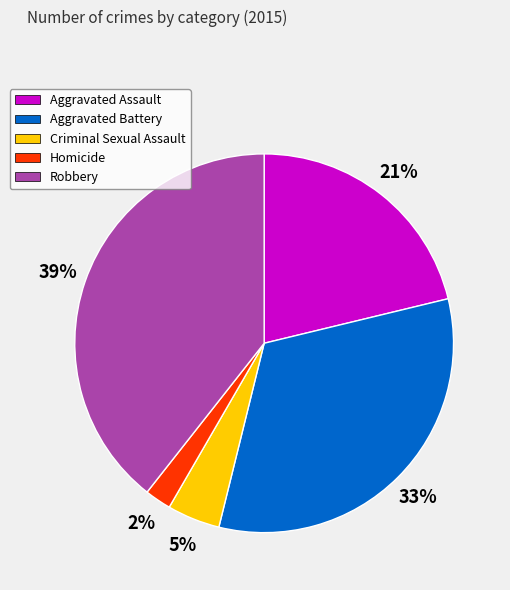

To the nearest percent, what percentage of the pie is Aggravated Battery?

33%